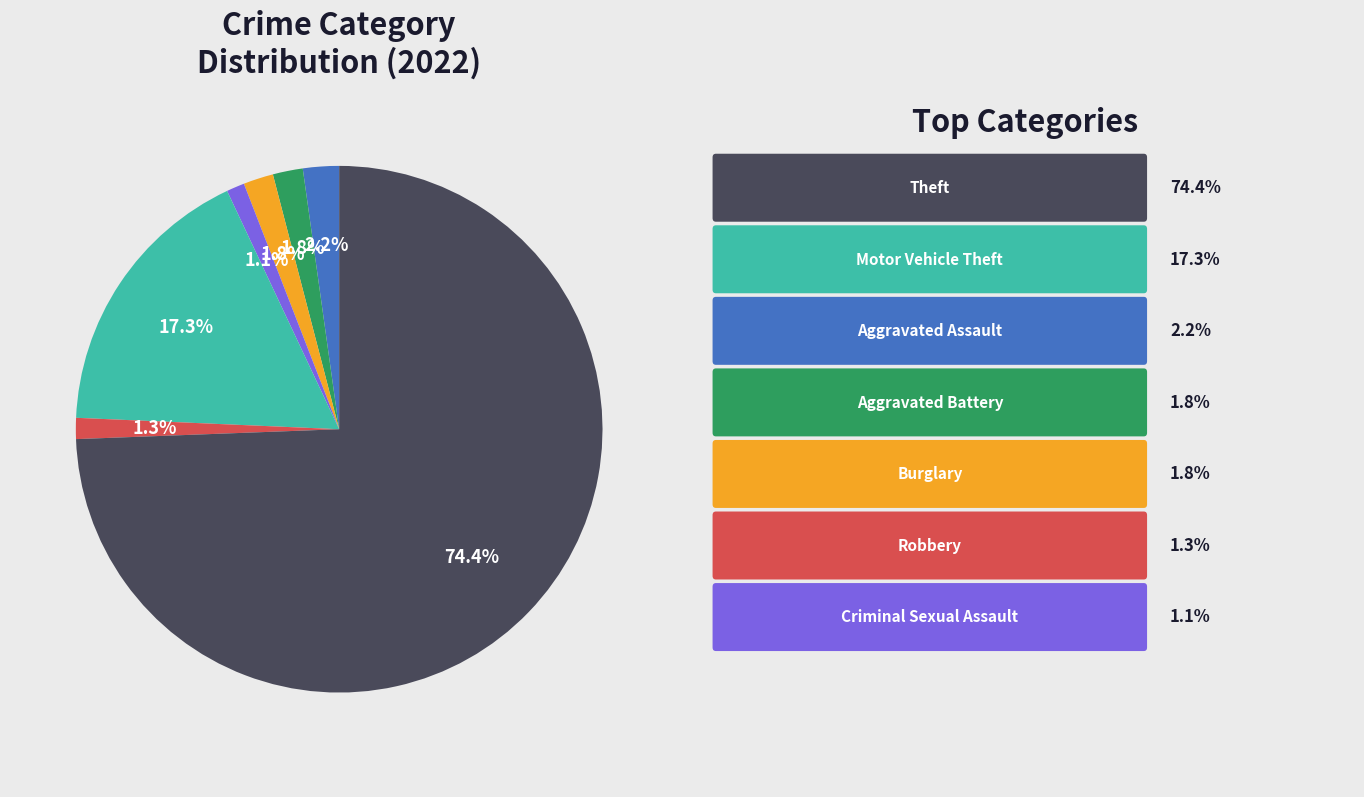

Does any single category account for the majority?

Yes